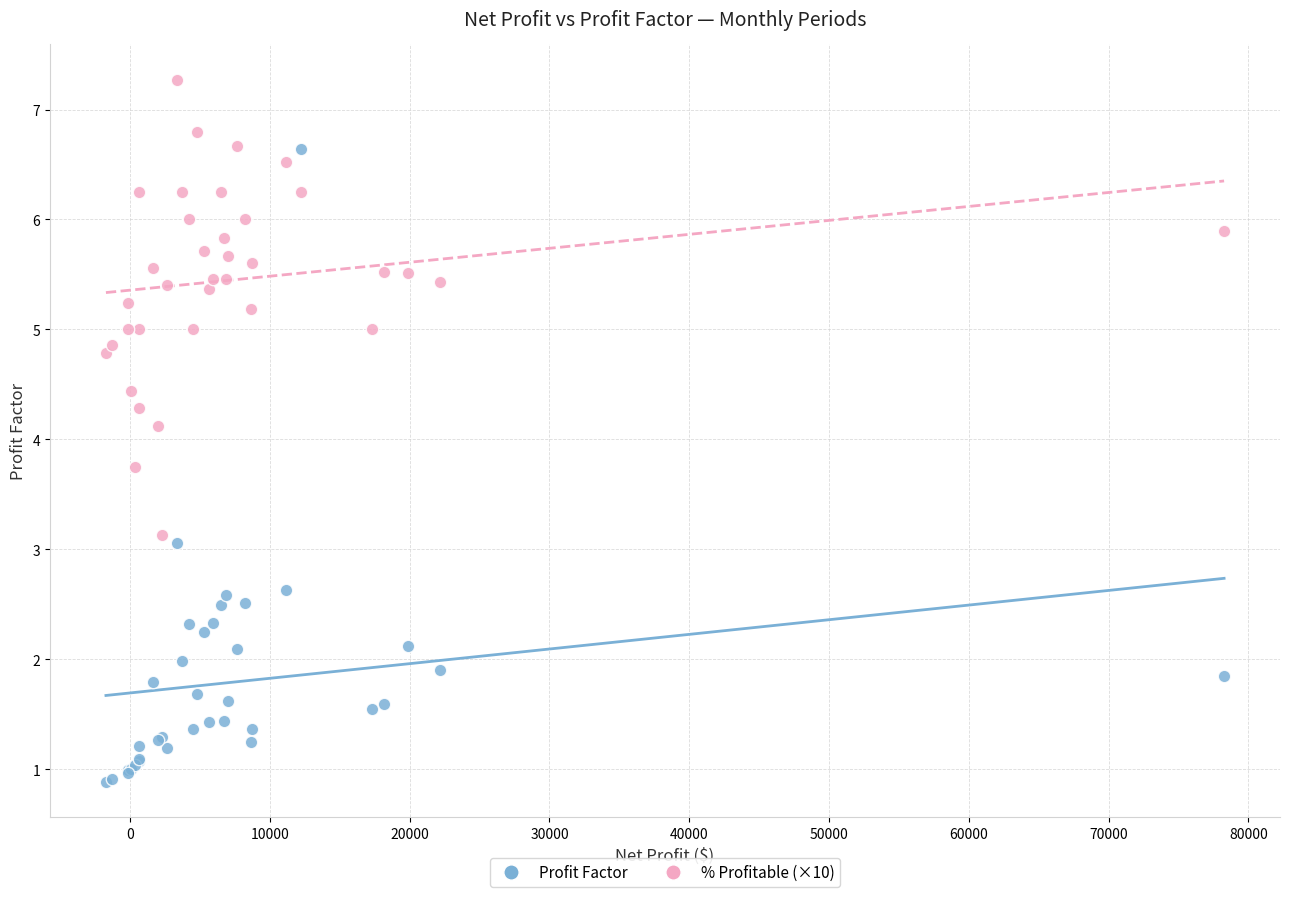

Which series contains the lowest Y value?

Profit Factor